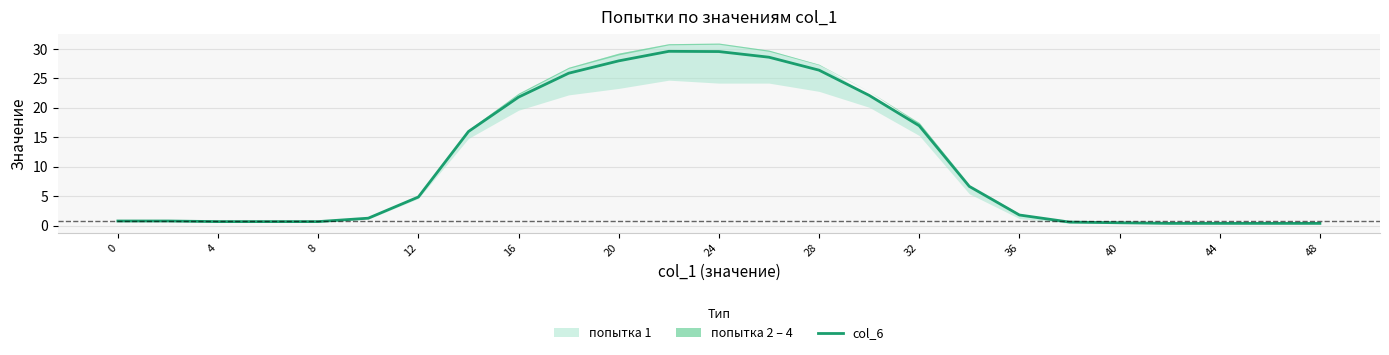

What is the sum of all values?

265.7